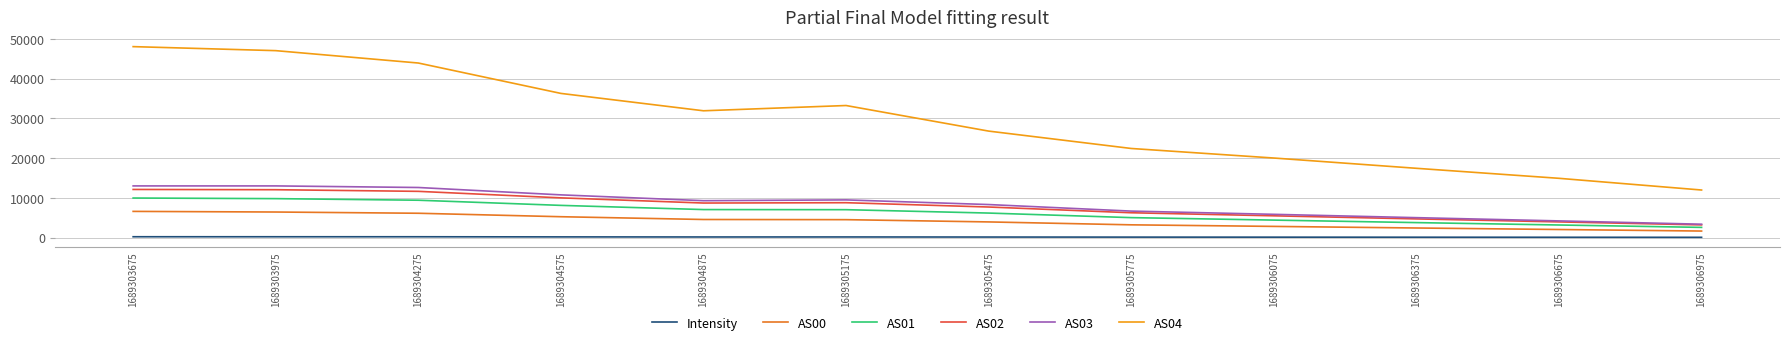

True or false: AS03 and AS00 cross at least once.

False